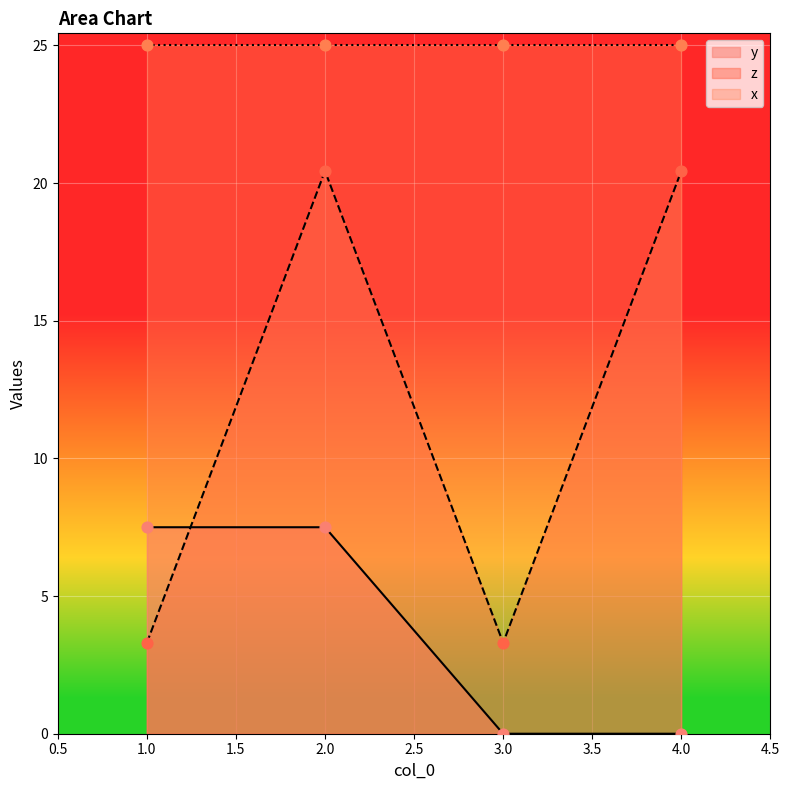

At which category is the sum across all series the highest?

2